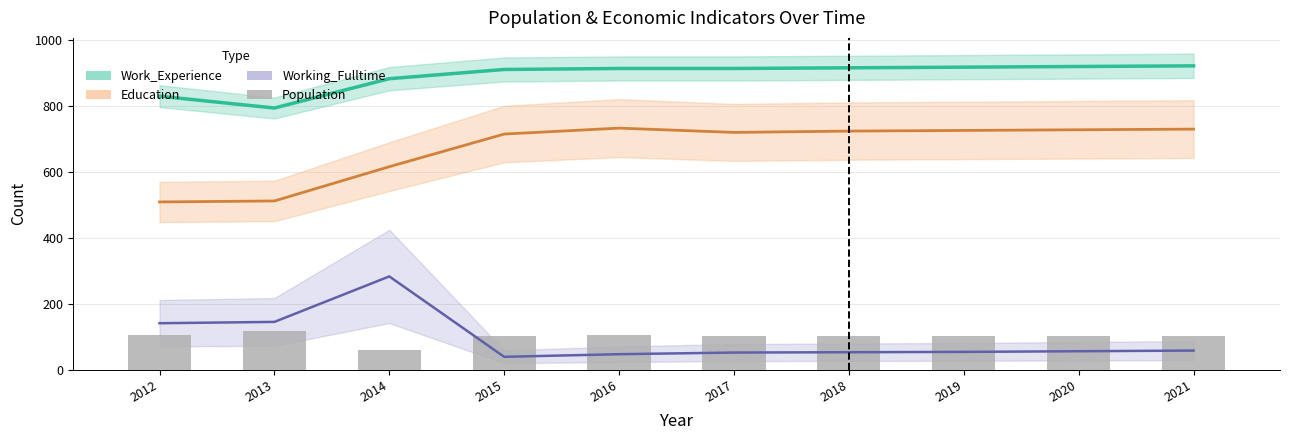

Are the bars grouped side by side (vs. stacked)?

No